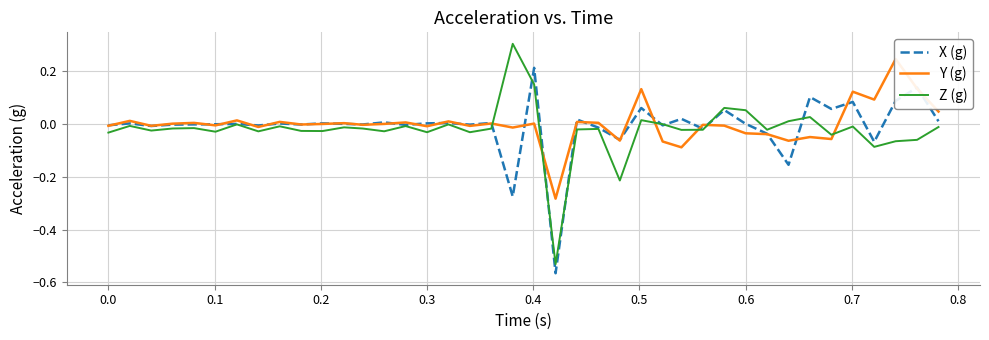

How many data points does each series have?

40